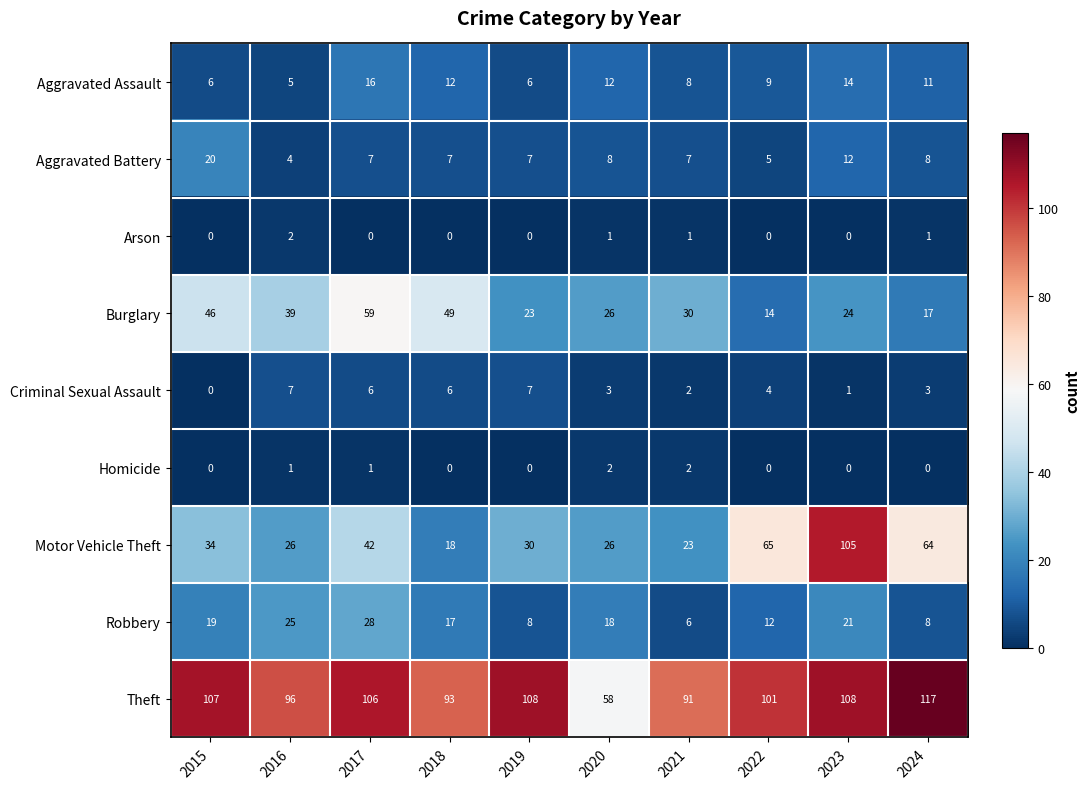

Is the value of Robbery at 2017 greater than the value of Criminal Sexual Assault at 2019?

Yes